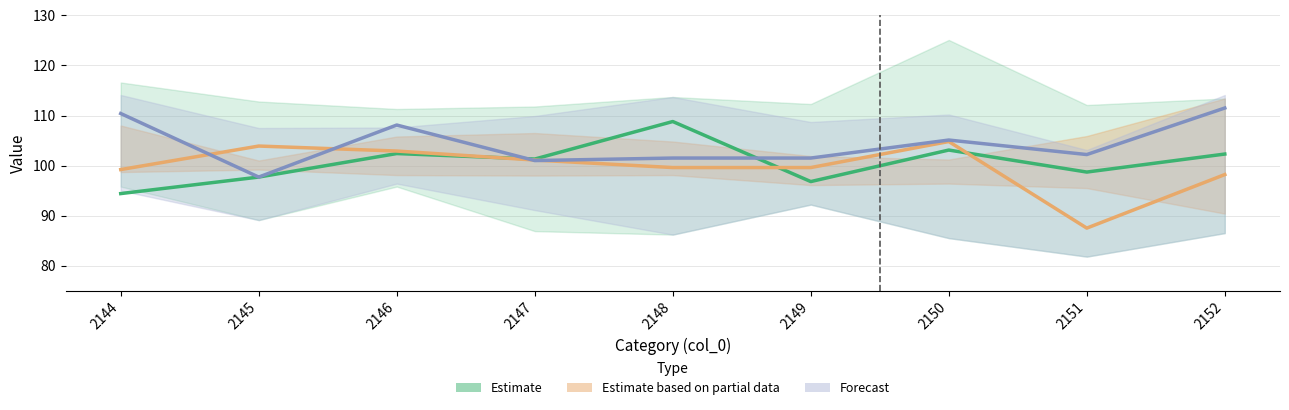

At which category is the sum across all series the highest?

2146